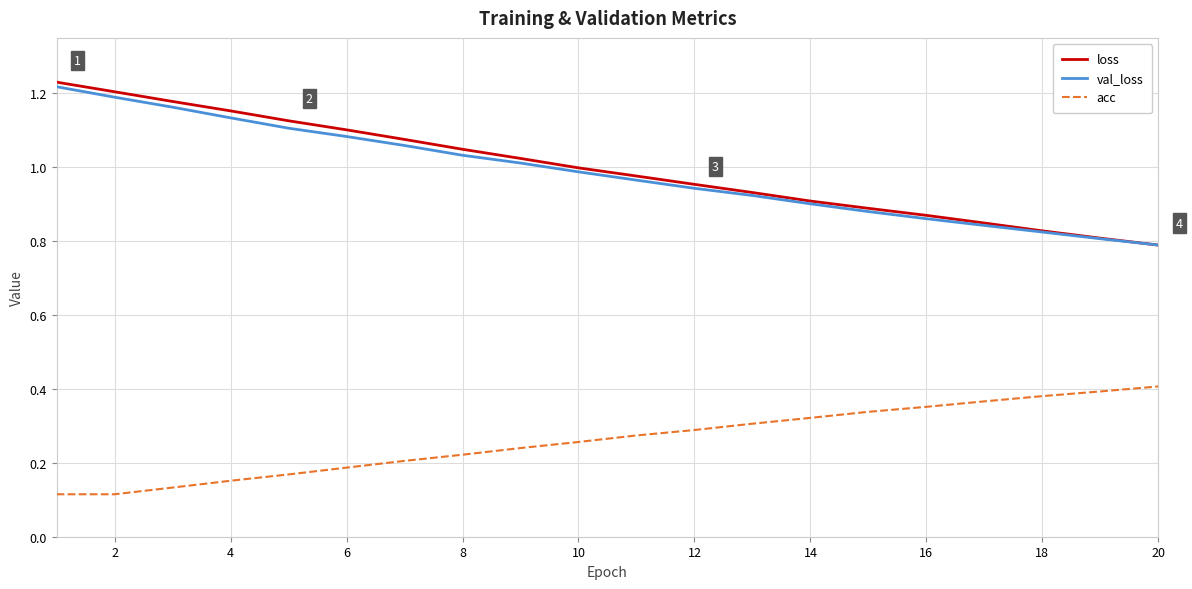

True or false: acc and val_loss intersect in this chart.

False